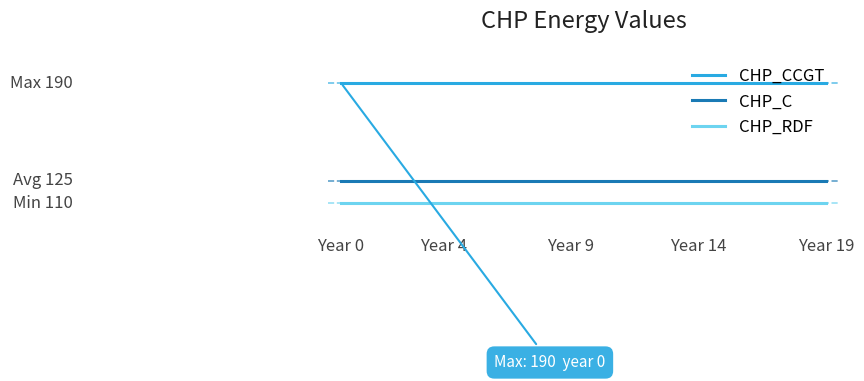

Which series has the largest total across all categories?

CHP_CCGT